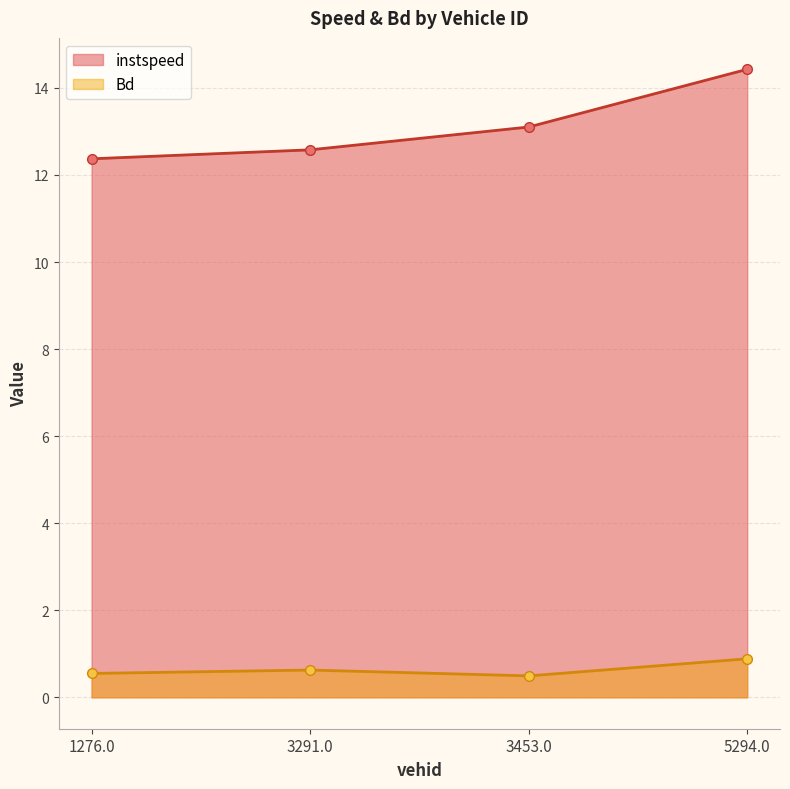

What is the difference between the second highest and second lowest values in the Bd series?

0.1